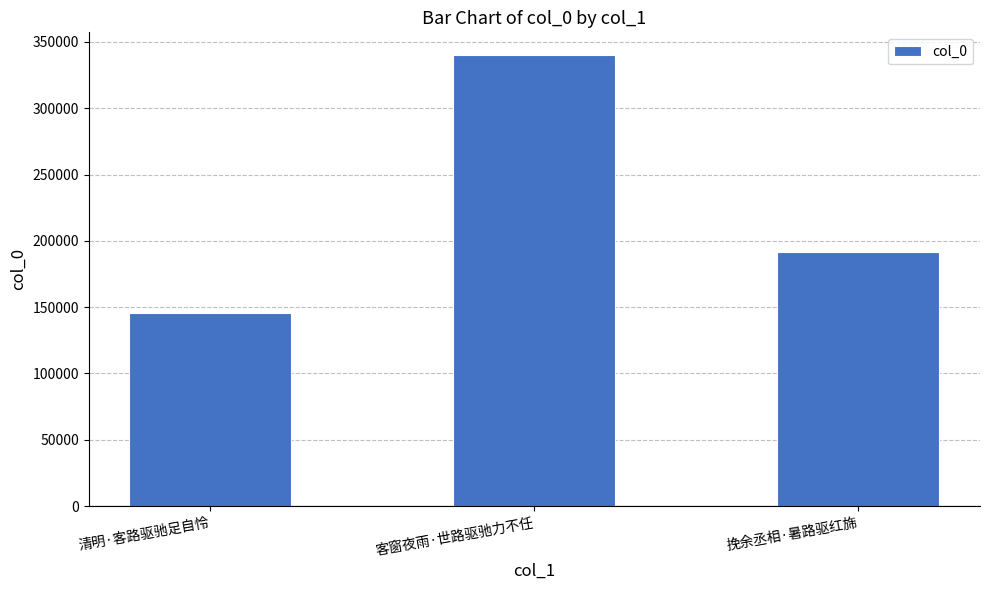

Reading right to left, extract all data points from this chart.

191452	340273	145376